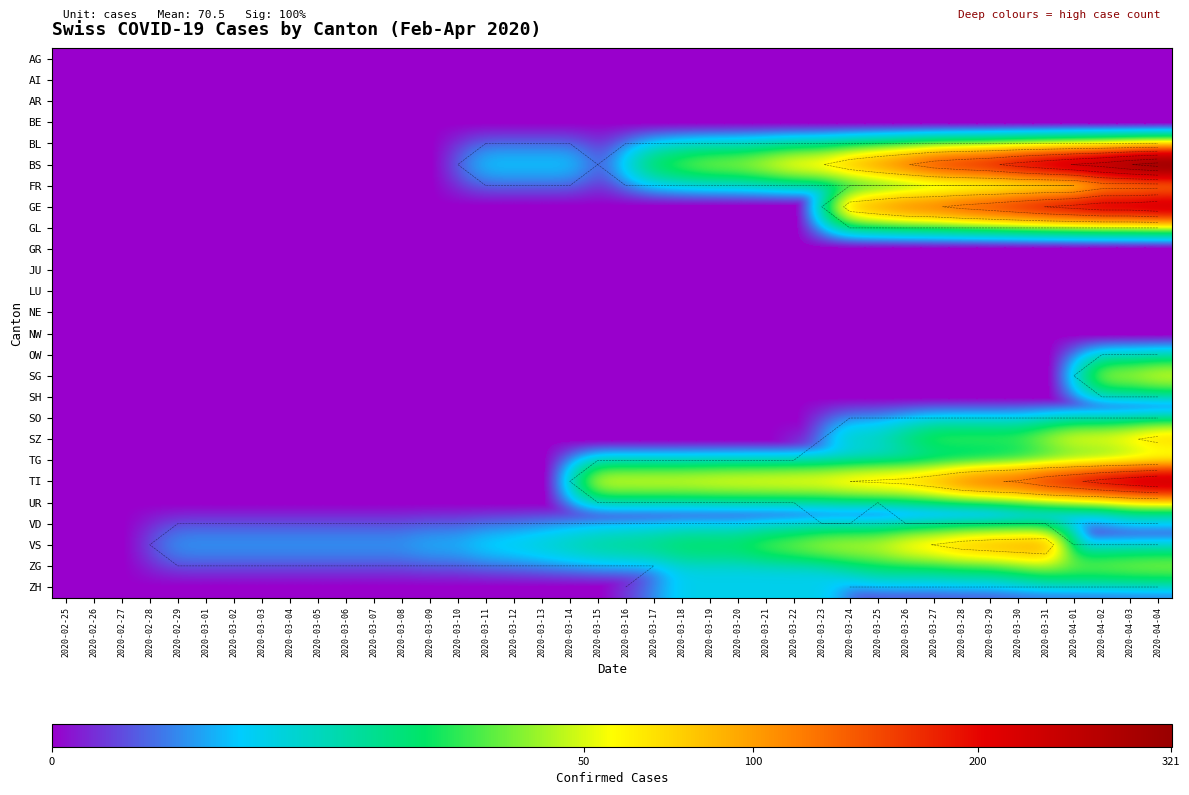

How many series are shown in this chart?

26